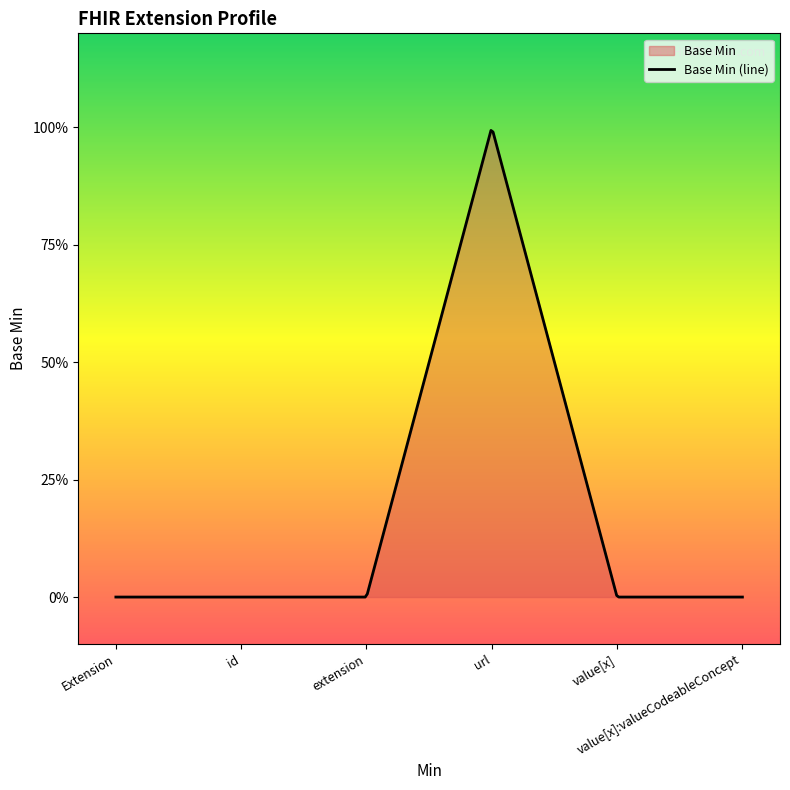

Reading left to right, transcribe all the data shown in this chart.

Extension=0	Extension.id=0	Extension.extension=0	Extension.url=1	Extension.value[x]=0	Extension.value[x]:valueCodeableConcept=0